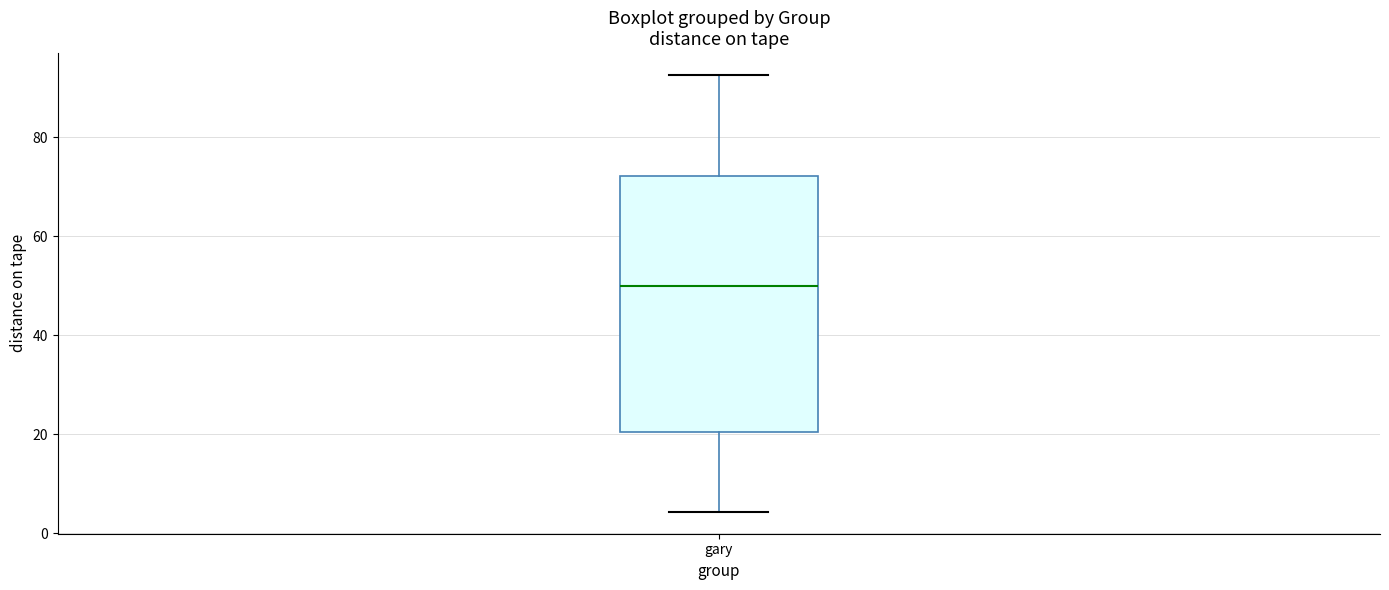

Where is the lower edge of the box for gary on the y-axis? The values are not printed on the chart, so give them approximately, as read against the axis.

20